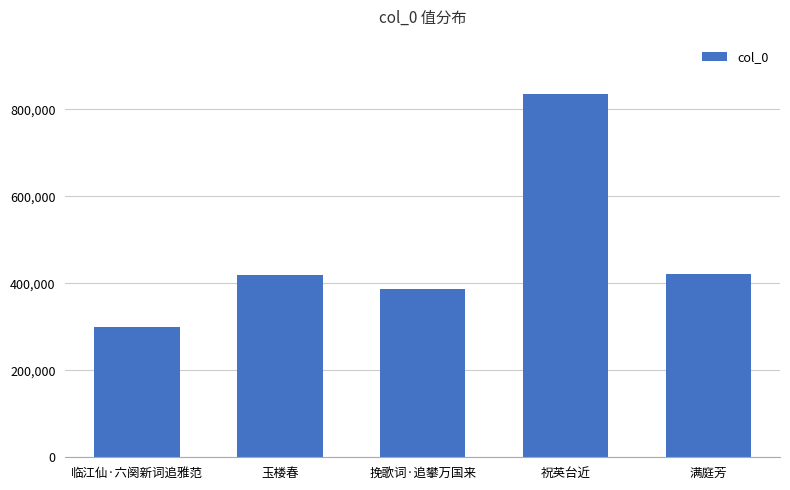

What is the label of the 3rd bar from the right?

挽歌词·追攀万国来